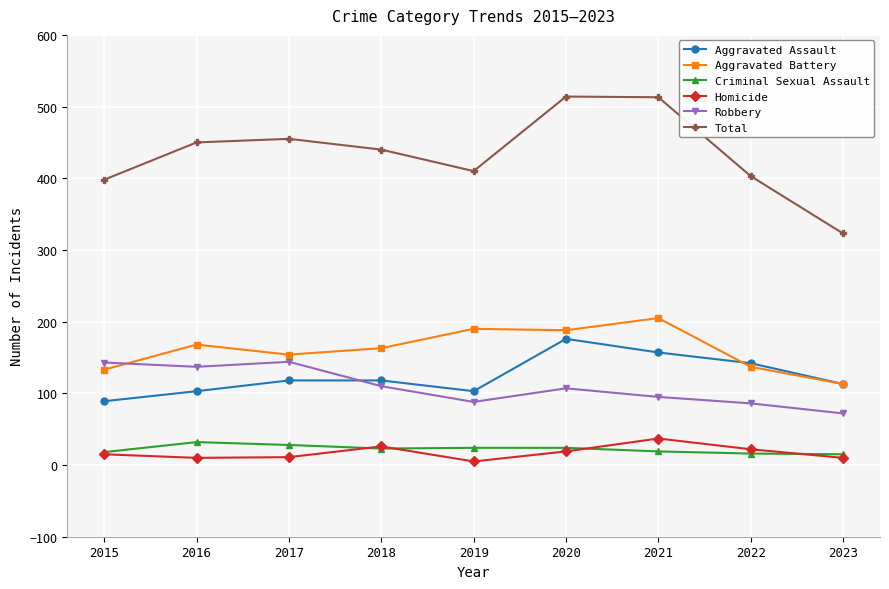

Is this an area chart (filled region under the line)?

No